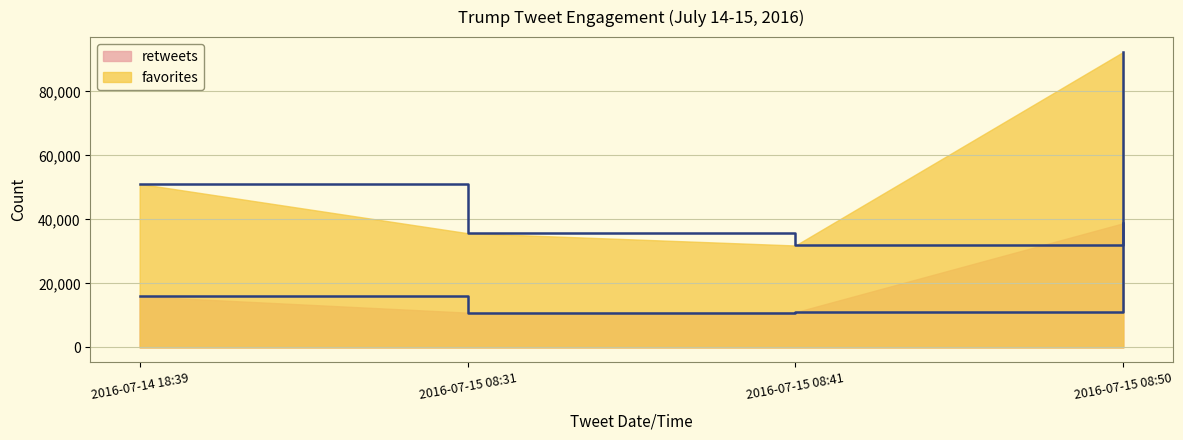

What is the approximate value of favorites at 2016-07-15 08:41?

31860